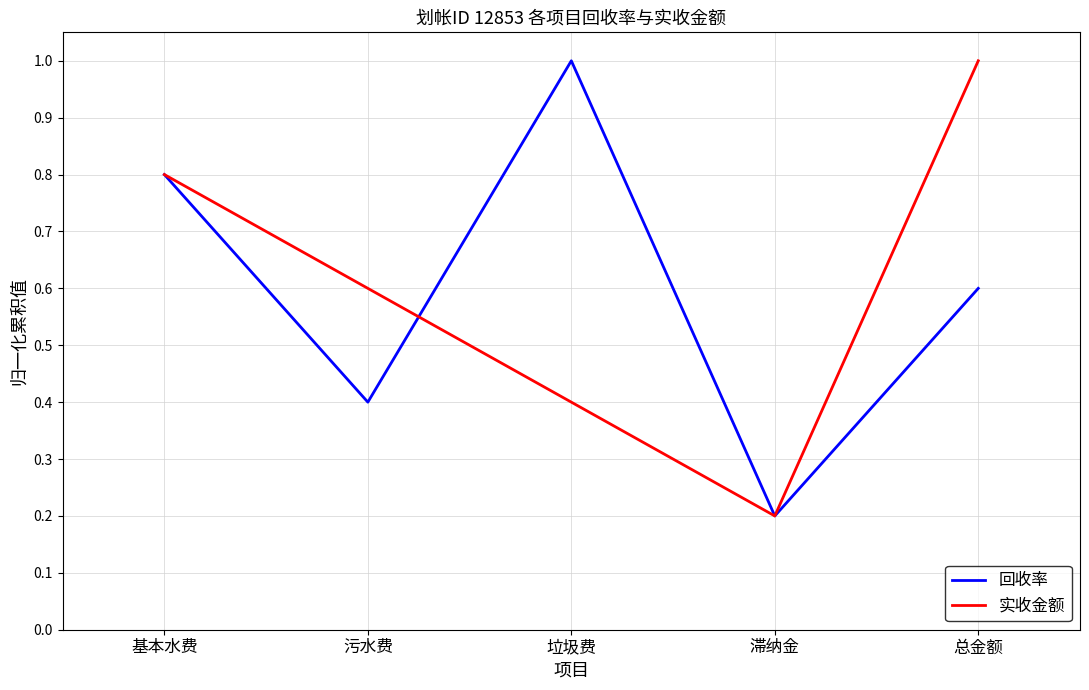

Between 污水费 and 总金额, which series saw the biggest shift?

实收金额